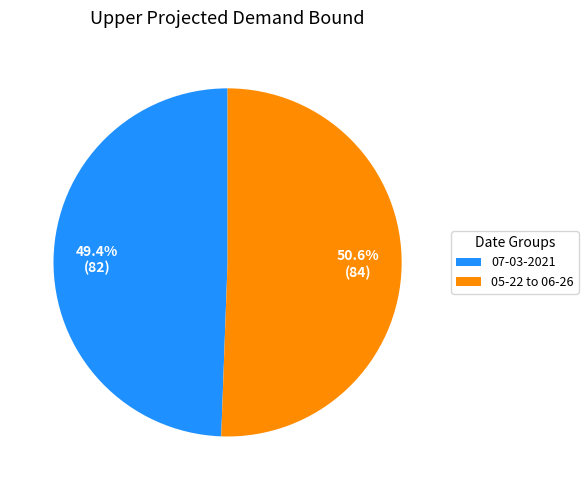

Combined, do 07-03-2021 and 05-22 to 06-26 account for over 50%?

Yes